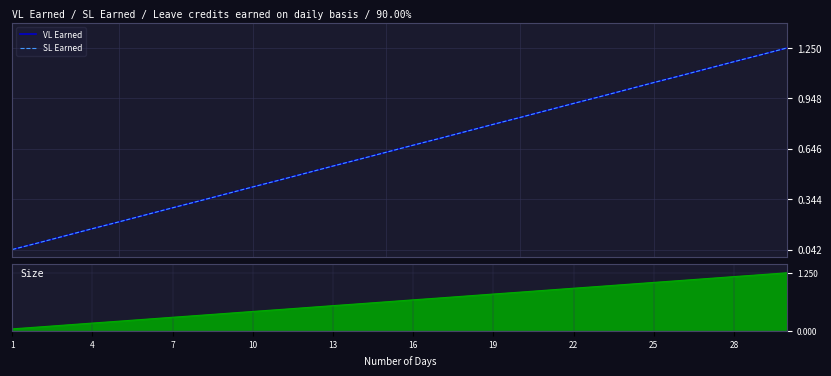

Where is VL Earned nearest to the value 0?

1